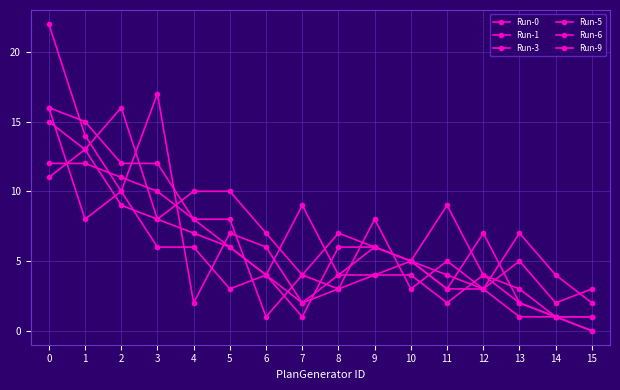

Which category has the lowest value in the Run-6 series?

15